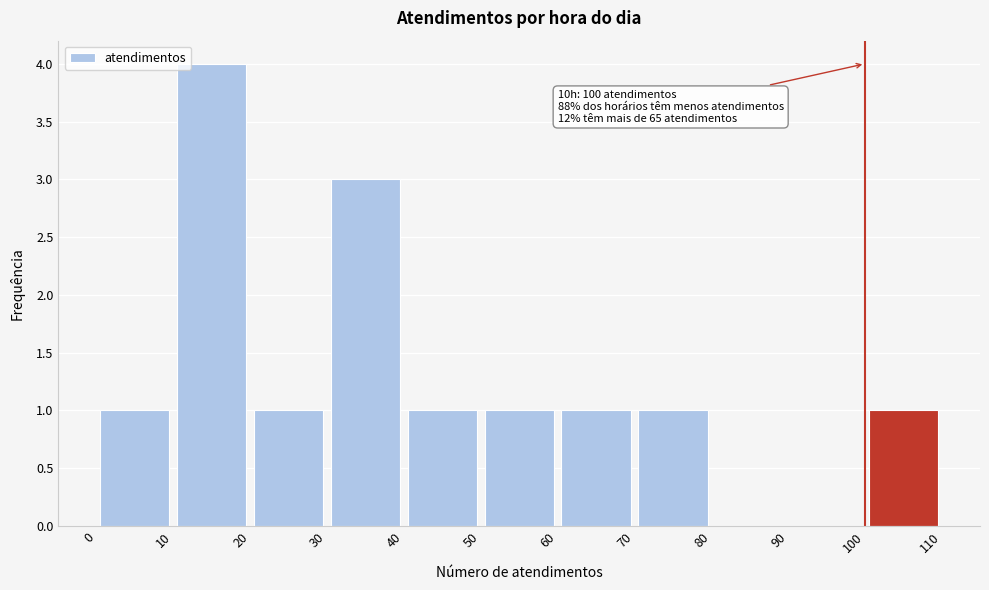

Over which range of the x-axis is the bar tallest?

10 to 20